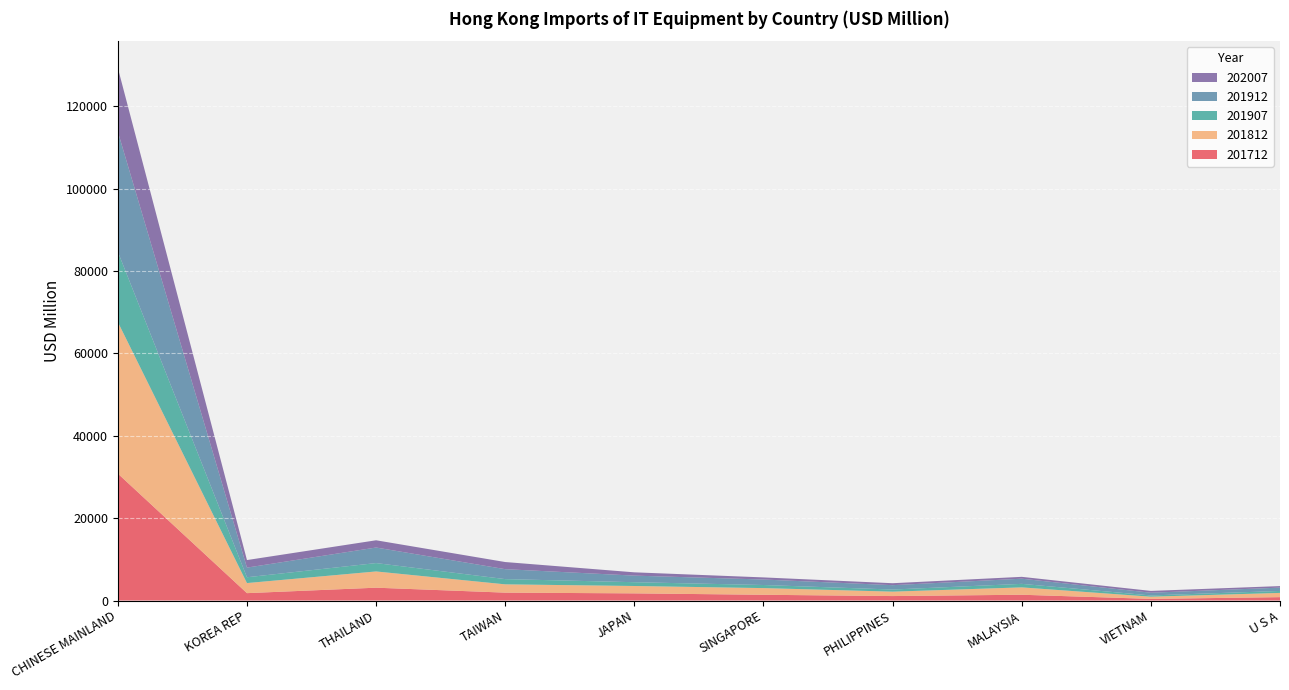

Reading left to right, transcribe all the data shown in this chart.

201712: 30811.3	1788.8	3113.5	1912.5	1736.7	1393.5	1081.9	1402.0	395.9	818.2
201812: 36793.3	2447.8	3943.9	2015.1	1790.6	1622.8	1071.1	1789.0	535.2	1028.9
201907: 17064.1	1408.9	2030.1	1267.7	918.1	749.8	512.1	853.5	300.1	477.1
201912: 29139.7	2341.3	3775.4	2412.4	1598.2	1330.1	1060.3	1251.8	661.1	805.5
202007: 15491.2	1832.8	1759.0	1733.9	799.1	514.4	475.0	451.0	439.7	373.2